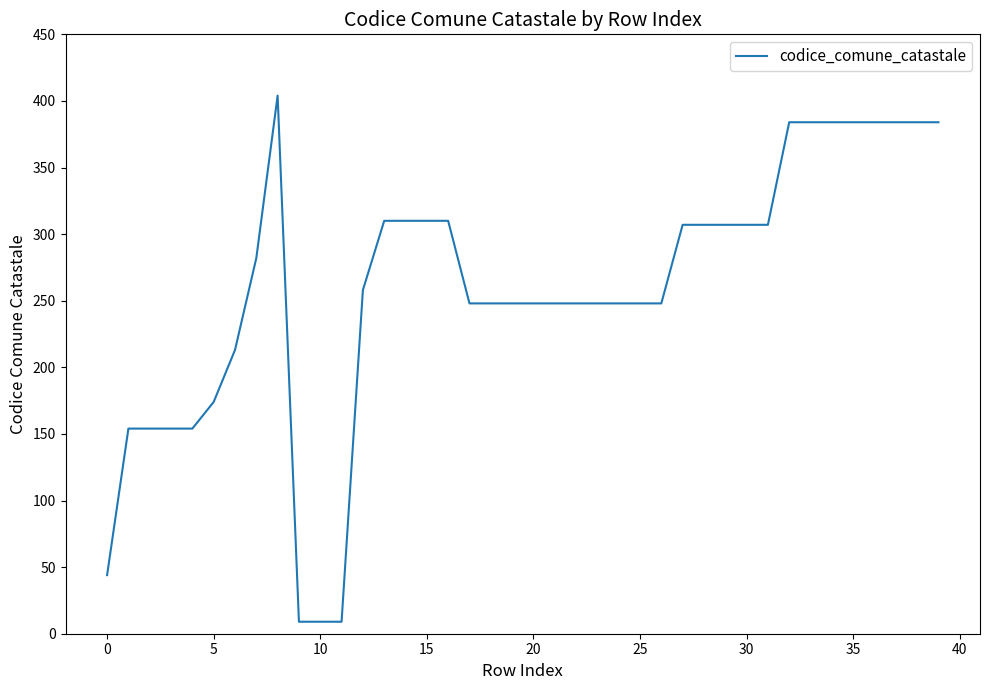

What is the minimum value shown in the chart?

9